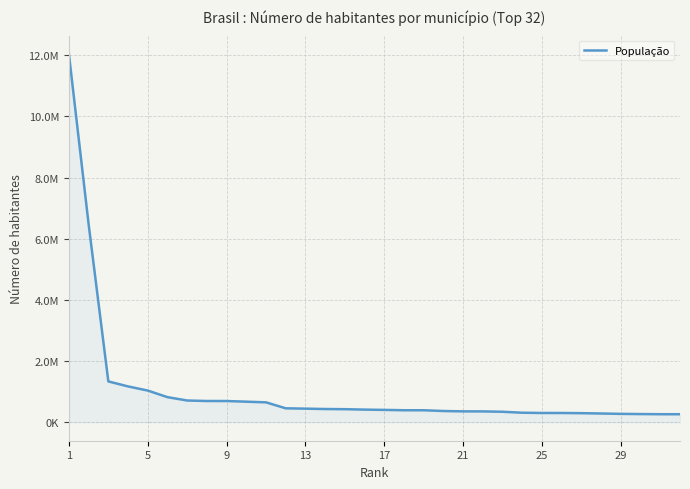

Which category has the highest value across all series?

1